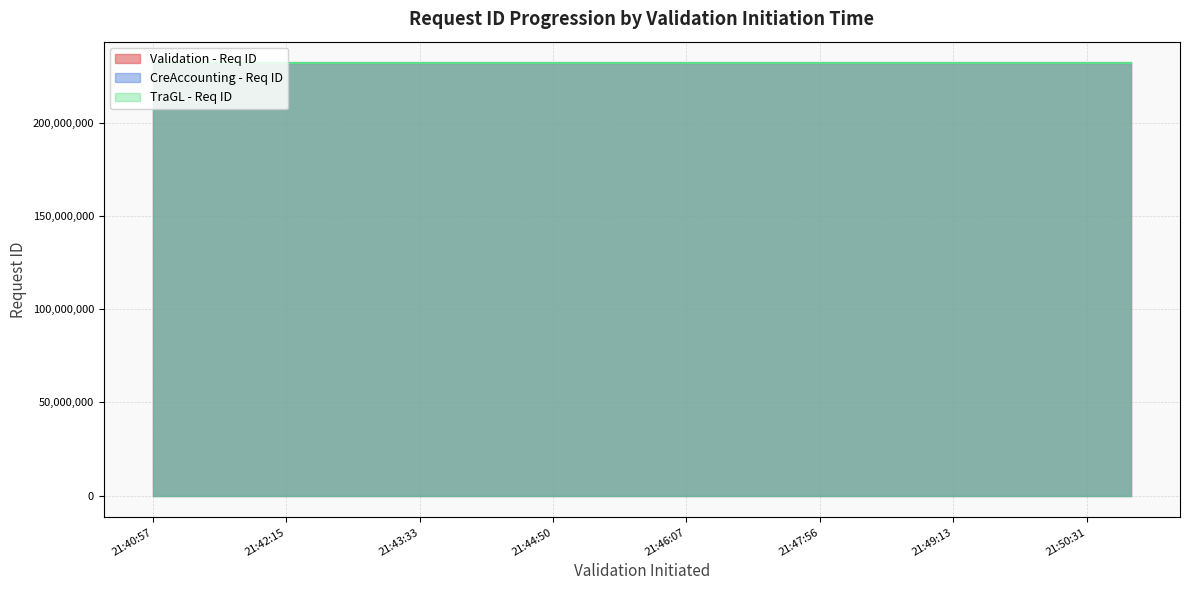

Which label corresponds to the largest value in the chart?

MUN